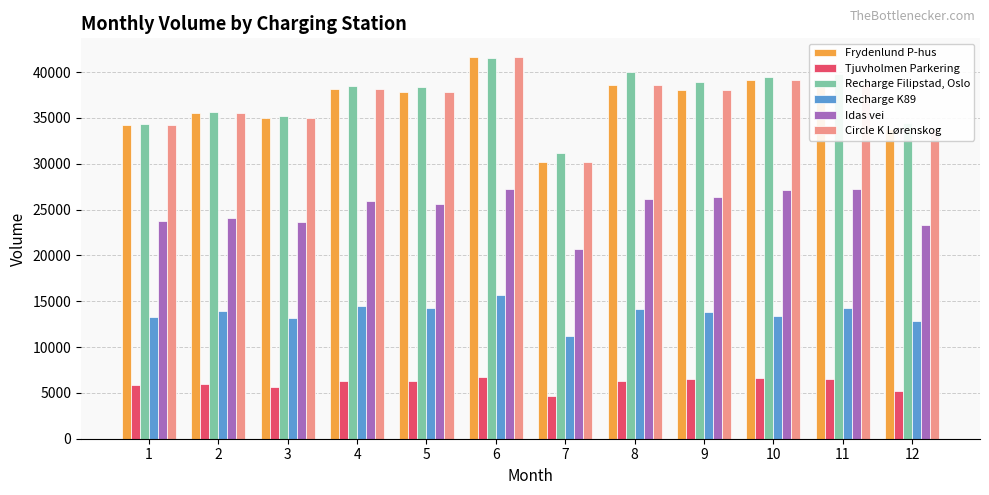

What is the value of the Recharge Filipstad, Oslo bar at the 5th from the left?

38396